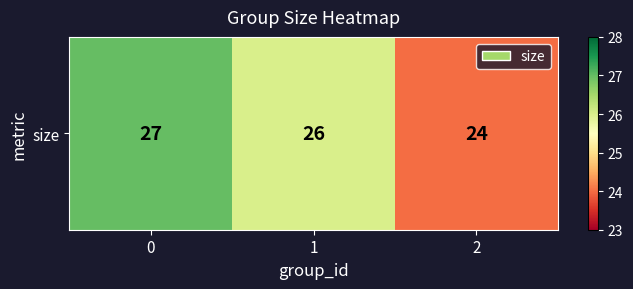

Reading left to right, what are all the values shown in this chart?

27	26	24